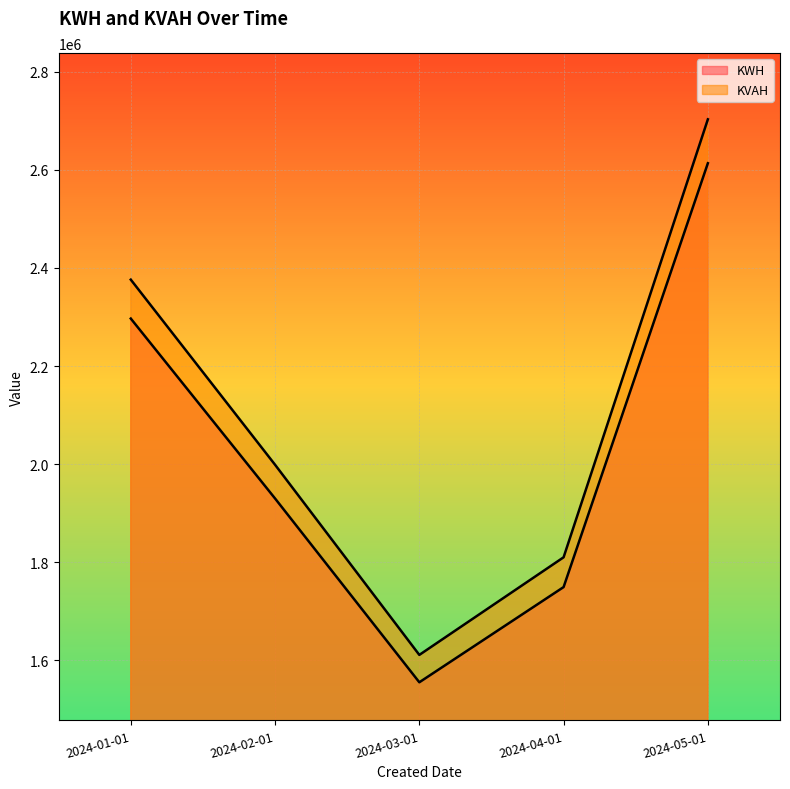

The value of KVAH at 2024-01-01 is 2376219.7. True or false?

True